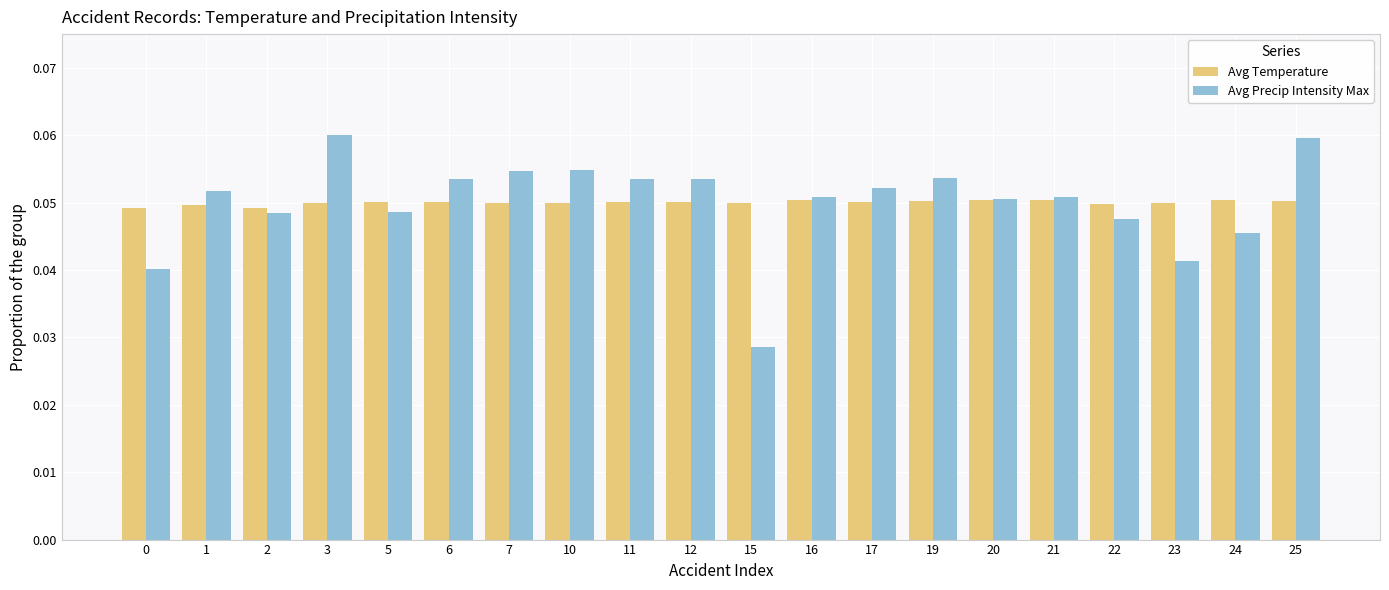

At 3, list the series in order from smallest to largest.

Avg Temperature, Avg Precip Intensity Max